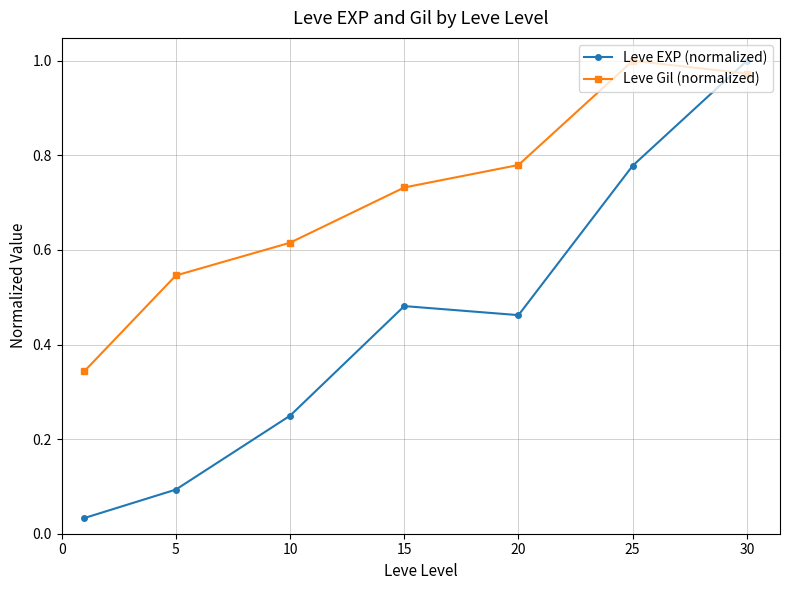

Which series has the widest spread of values?

Leve EXP (normalized)